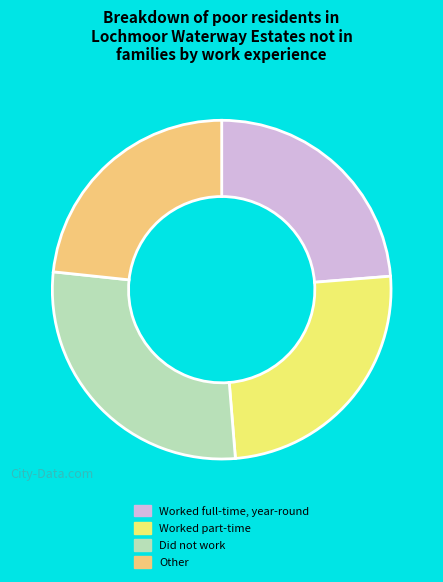

Does any single category account for the majority?

No